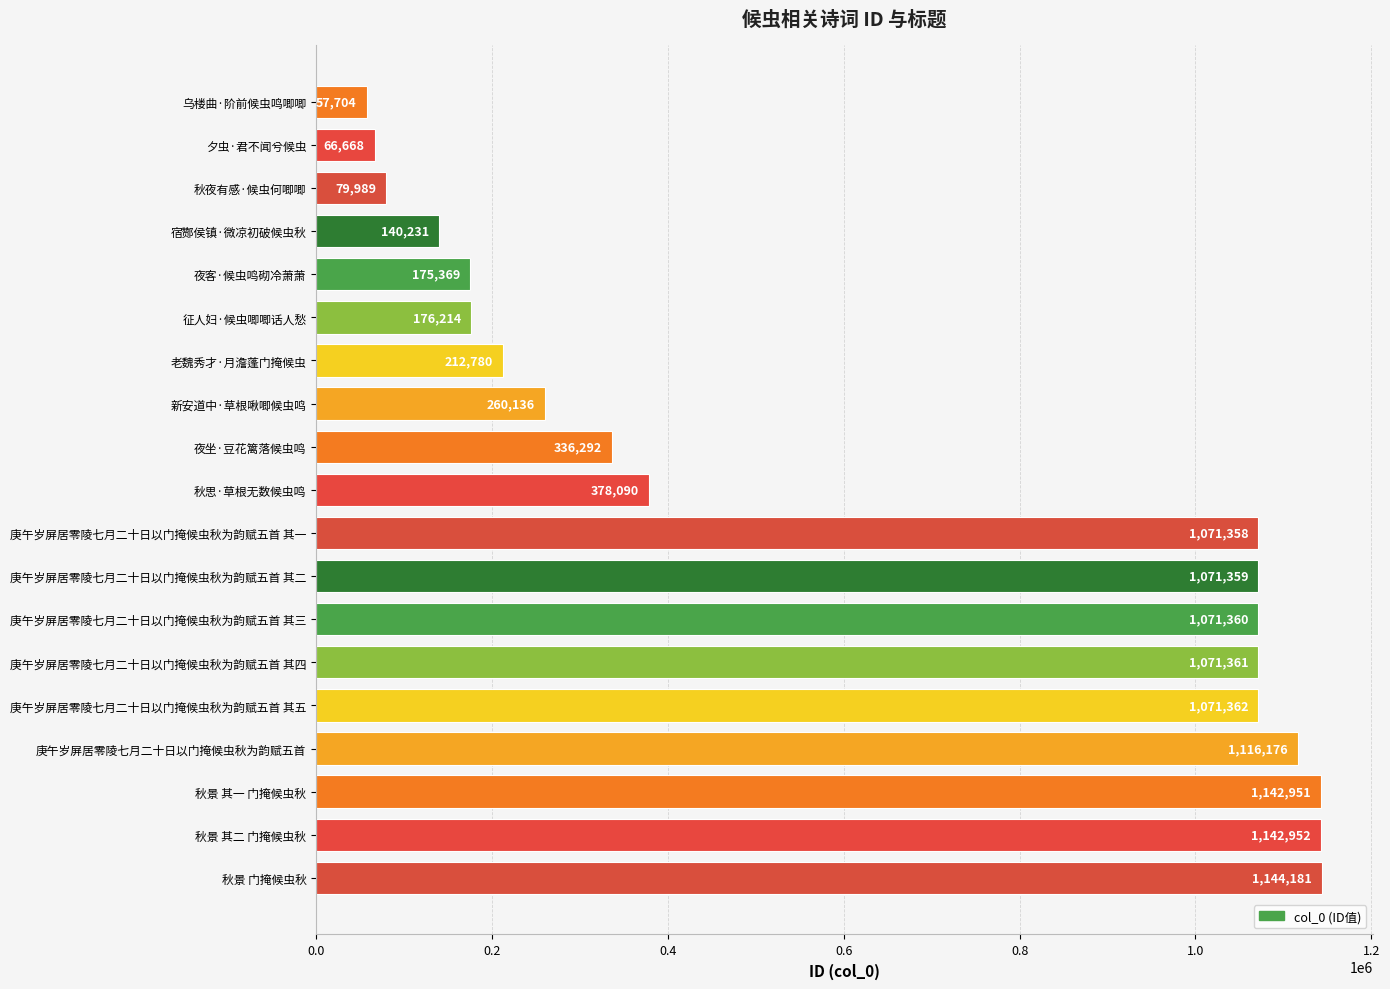

The chart shows a value of 57704 at 乌楼曲·阶前候虫鸣唧唧. True or false?

True